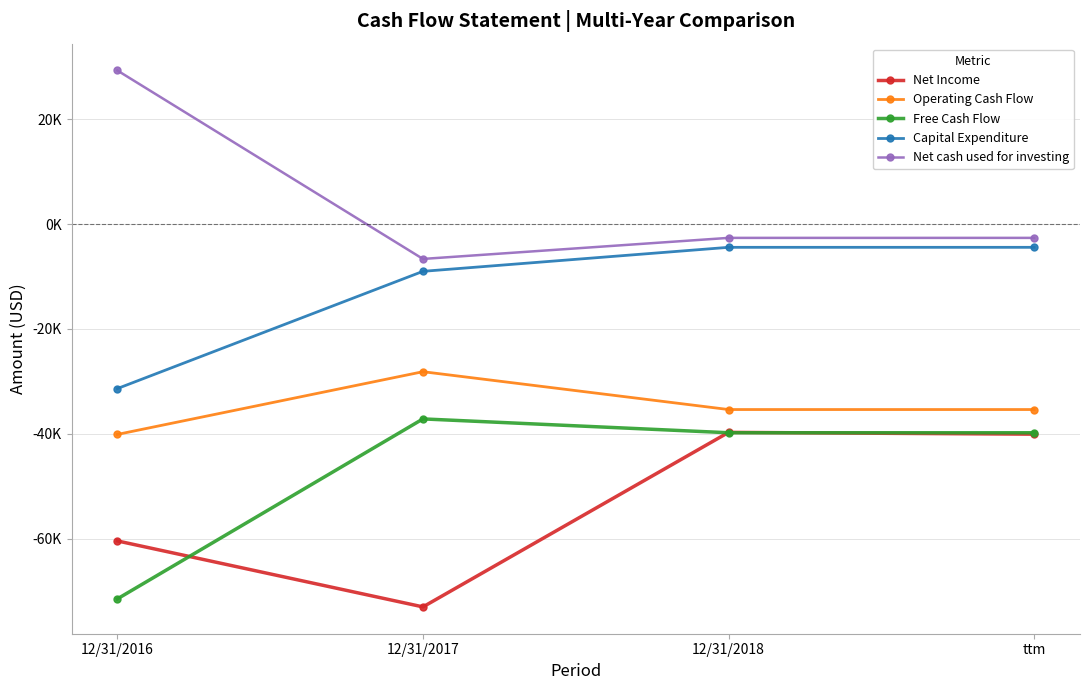

True or false: Net cash used for investing and Operating Cash Flow intersect in this chart.

False